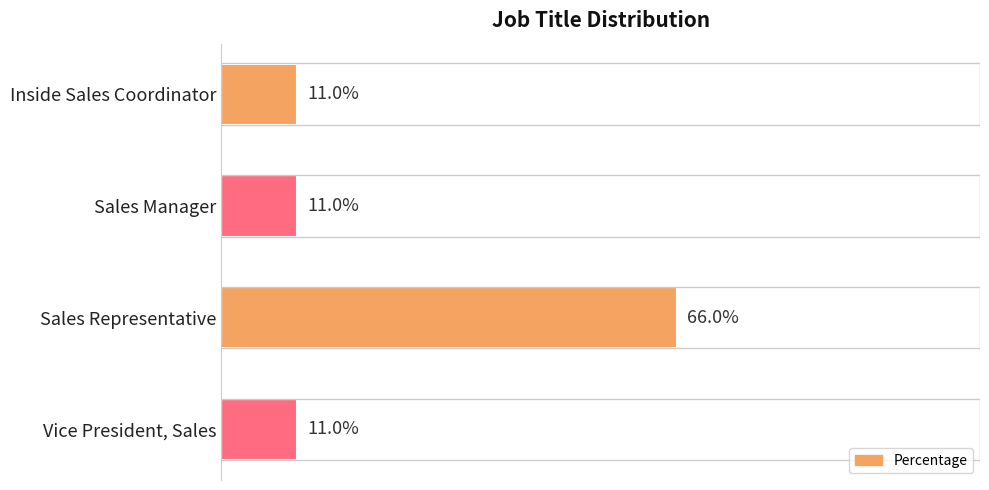

Which has a higher value, Inside Sales Coordinator or Sales Representative?

Sales Representative